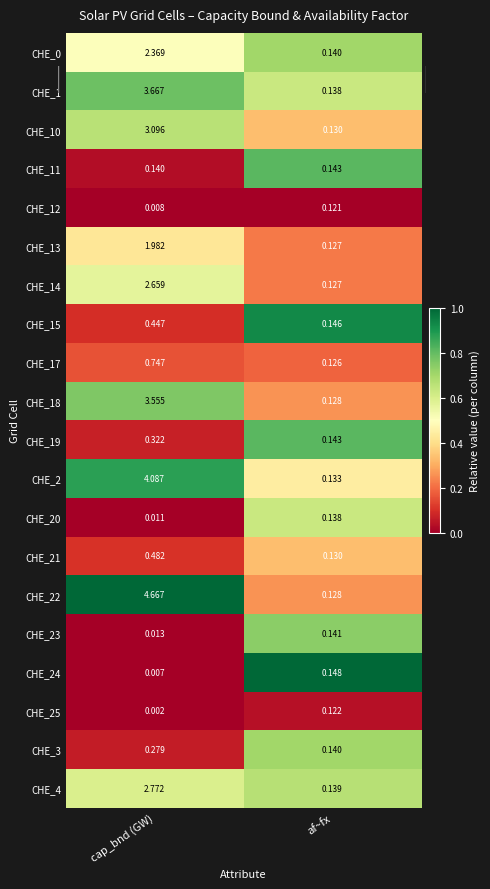

Rank the categories by CHE_22 value from lowest to highest.

af~fx, cap_bnd (GW)